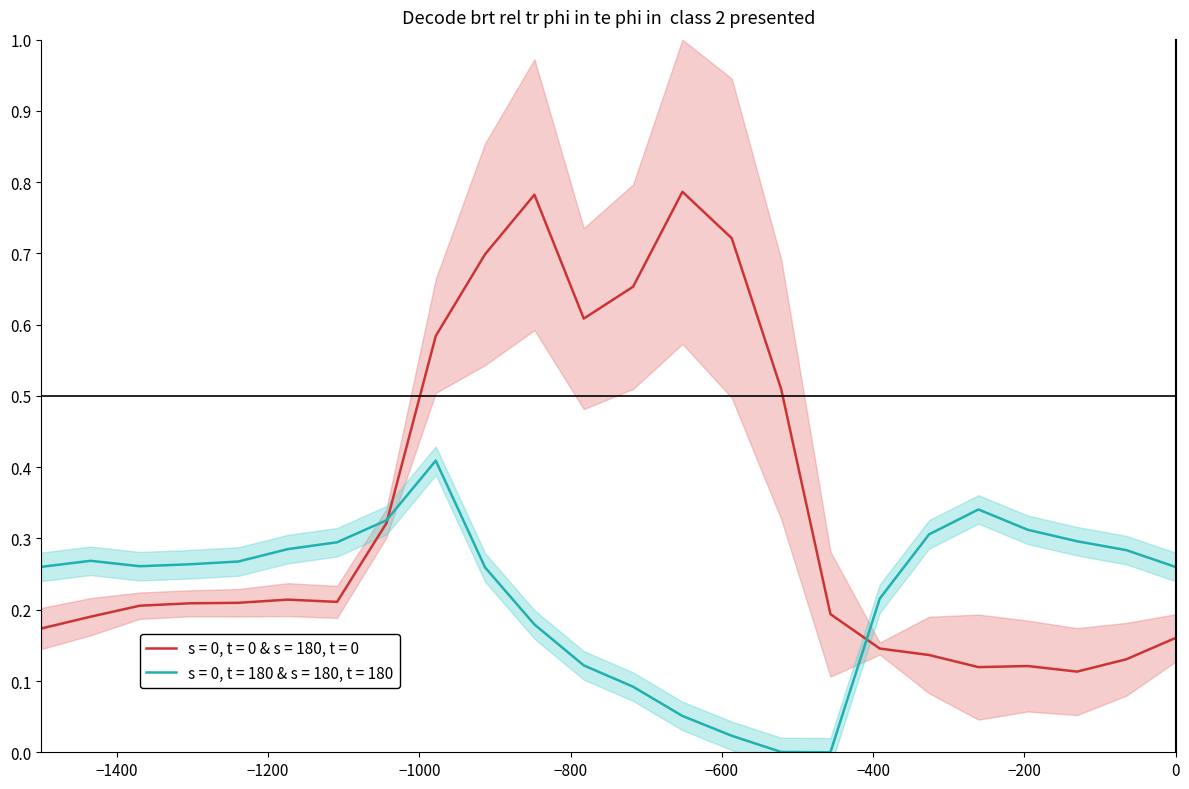

Reading left to right, extract all data points from this chart.

row_0.0: 0.2	0.2	0.2	0.2	0.2	0.2	0.2	0.3	0.6	0.7	0.8	0.6	0.7	0.8	0.7	0.5	0.2	0.1	0.1	0.1	0.1	0.1	0.1	0.2
row_0.2: 0.3	0.3	0.3	0.3	0.3	0.3	0.3	0.3	0.4	0.3	0.2	0.1	0.1	0.1	0.0	0.0	0.0	0.2	0.3	0.3	0.3	0.3	0.3	0.3